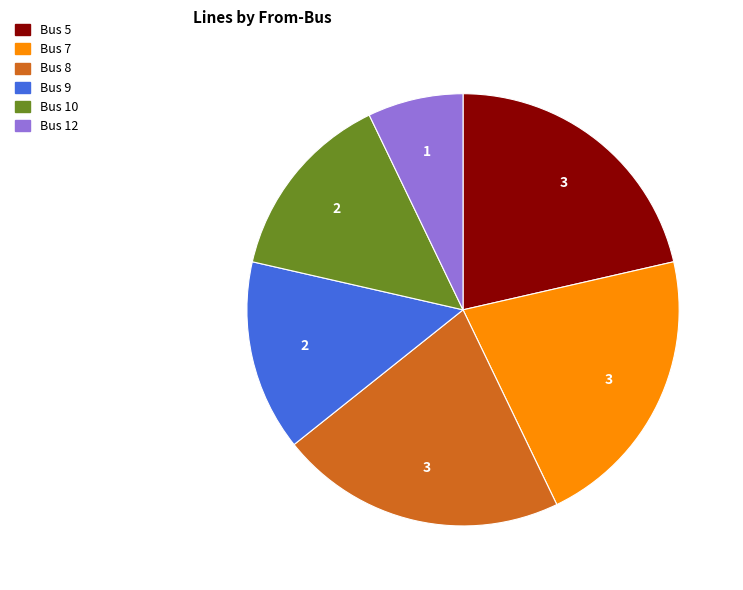

Is there a majority slice in this chart?

No